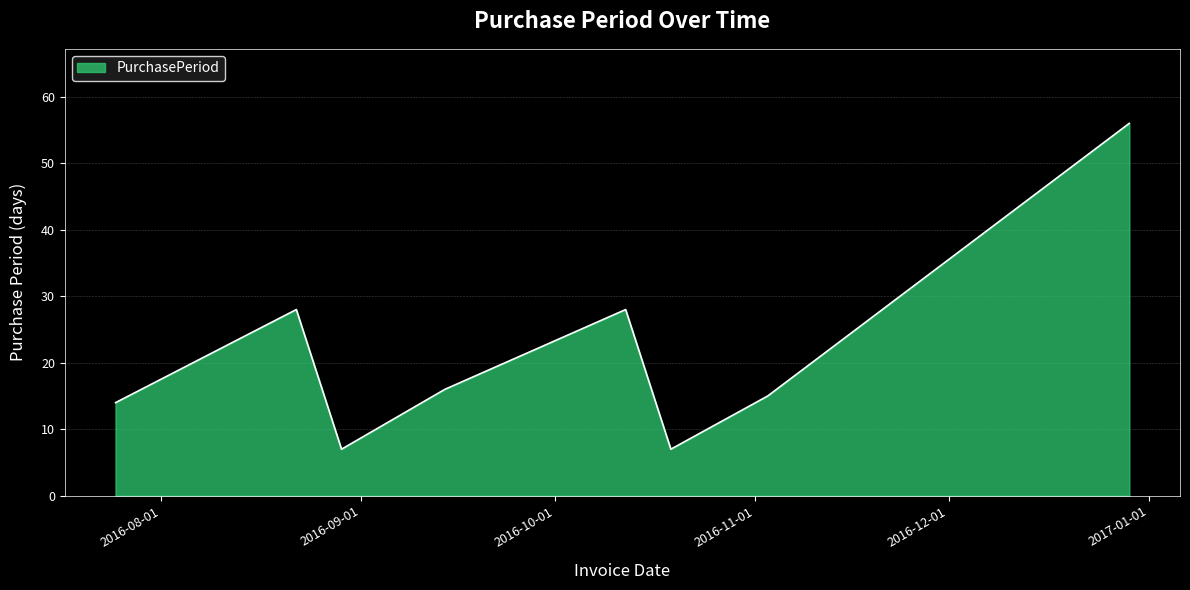

What is the sum of all values?

171